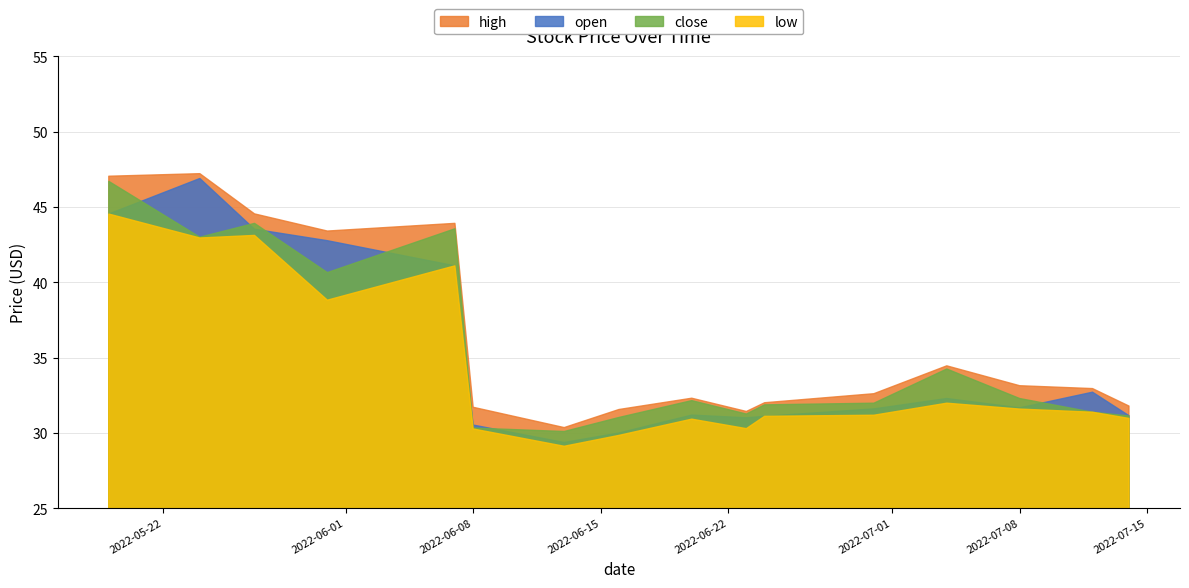

How many interior local peaks does the low series have?

3